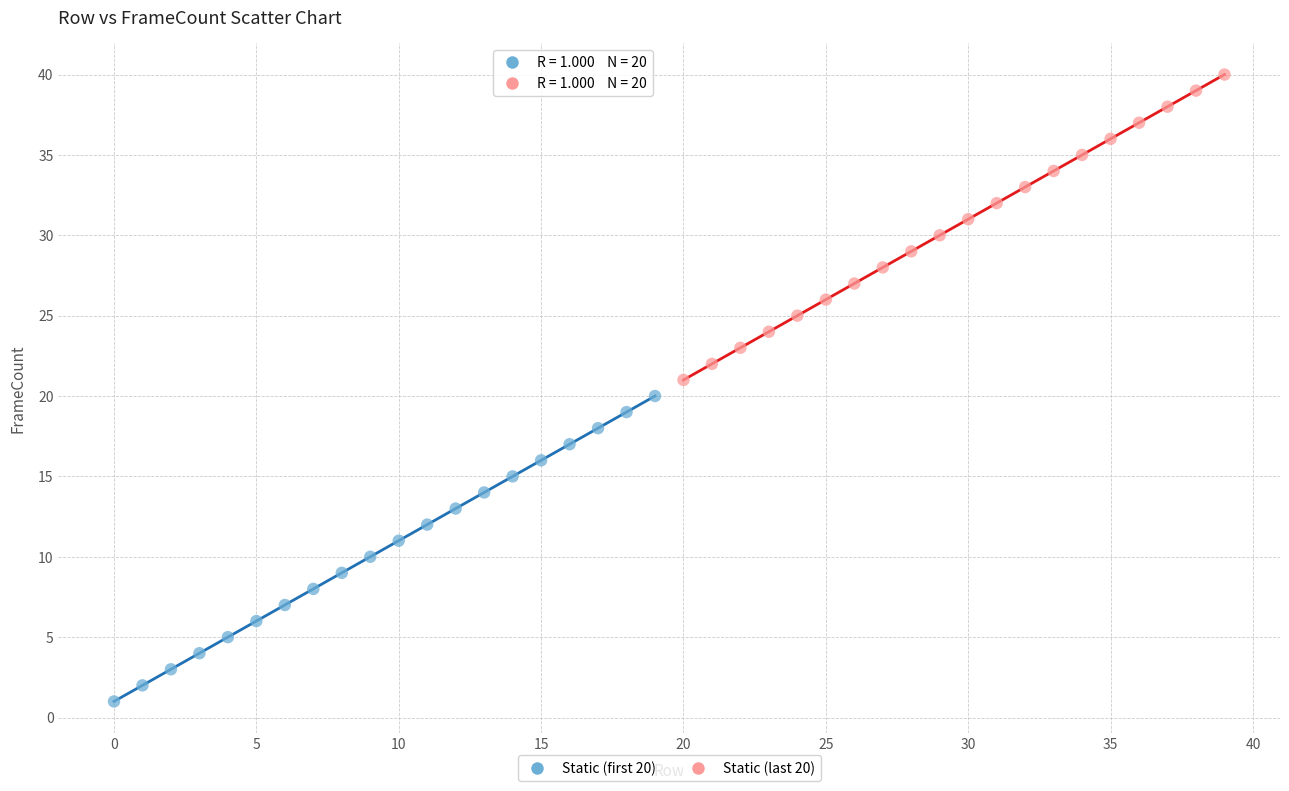

Which series reaches the minimum Y coordinate?

Static (first 20)